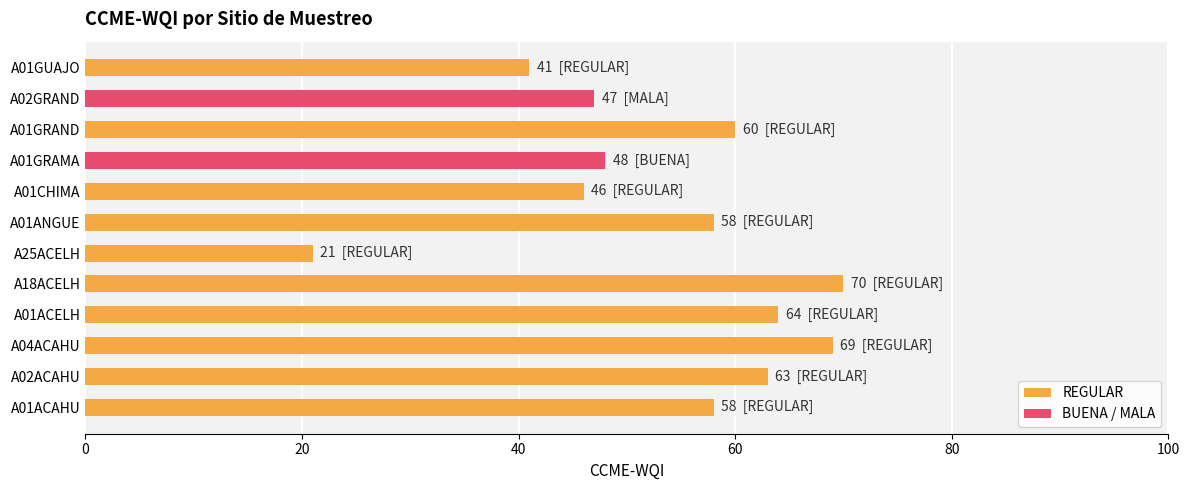

What is the change in value from A01ACELH to A01GRAND?

-4